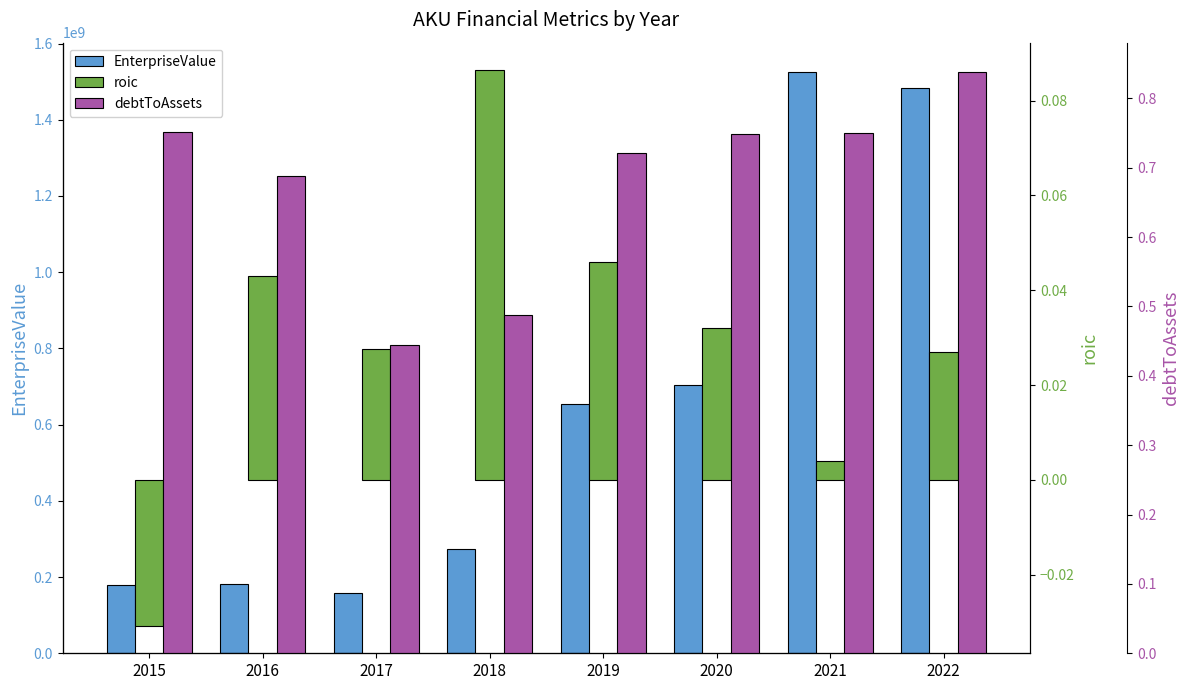

Count the debtToAssets values in the range 0 to 1.

8